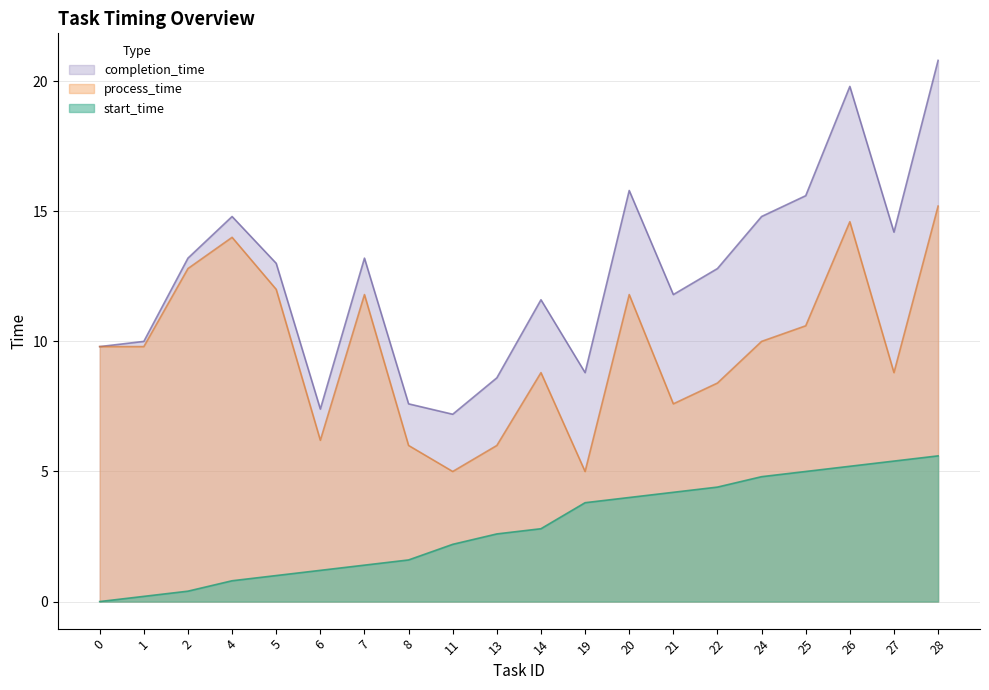

What are all the series names shown in the legend?

completion_time, process_time, start_time